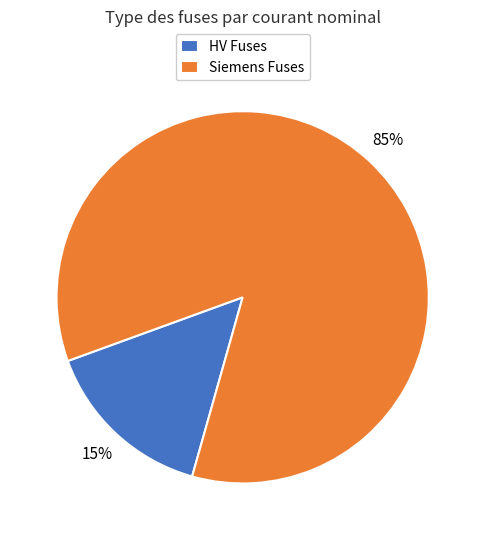

Which slice is the smallest?

HV Fuses